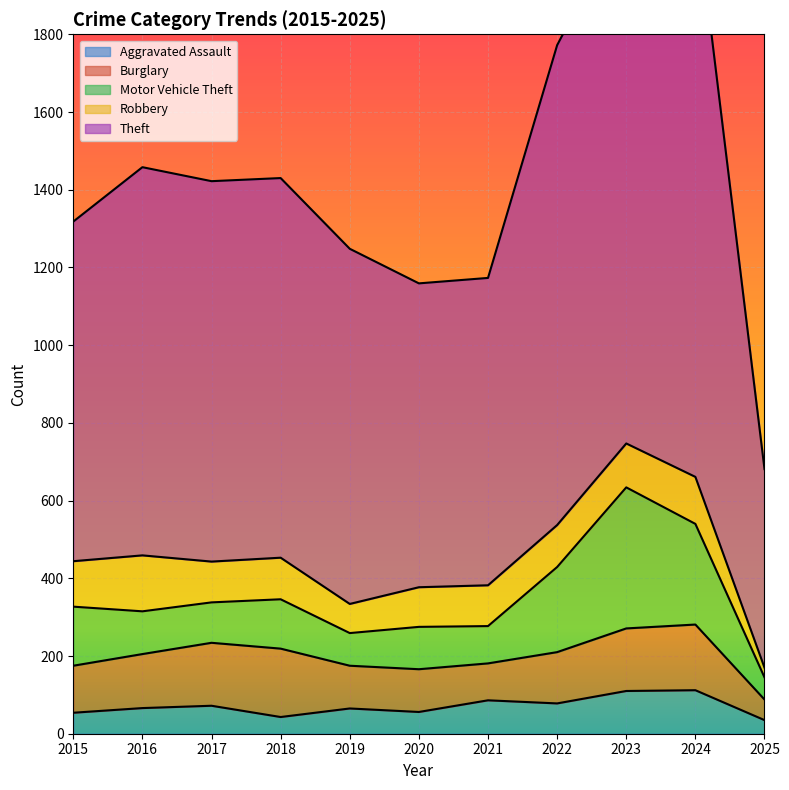

What is the lowest value of the Robbery series?

25